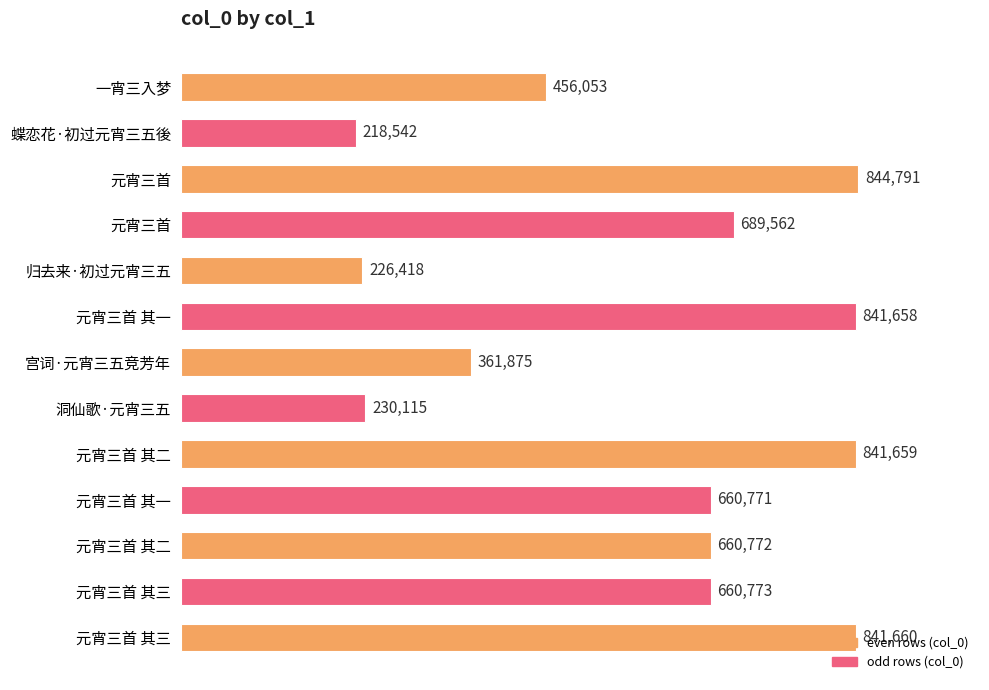

How many values are below 660772?

6